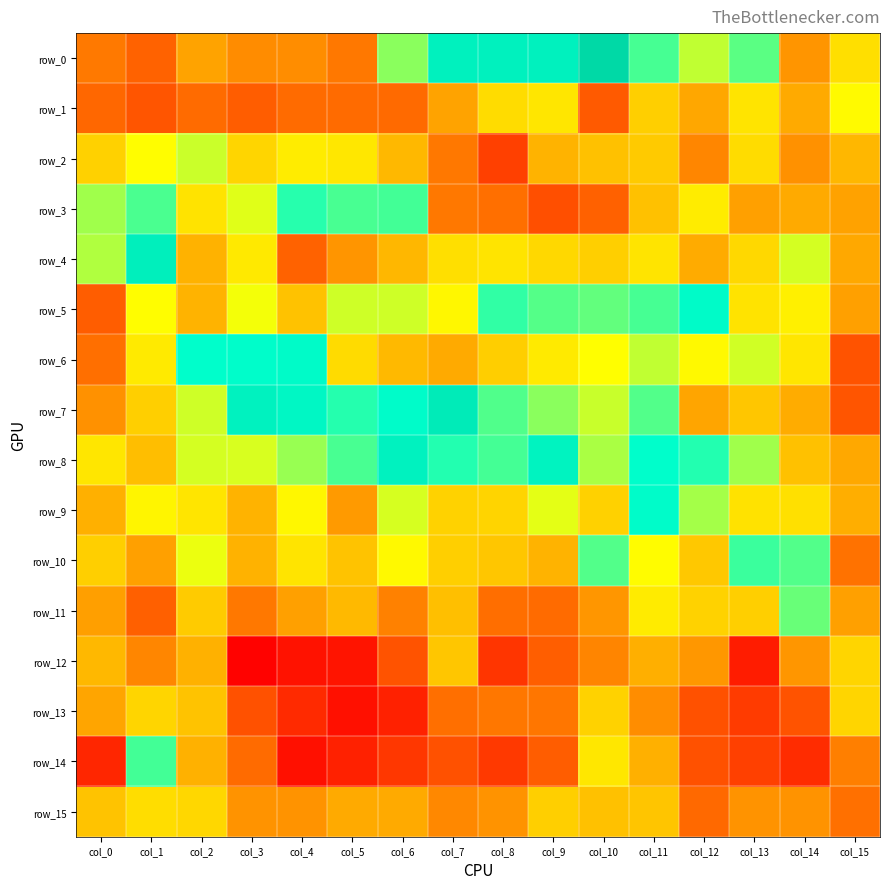

Reading left to right, extract all data points from this chart.

row_0: 0.4	0.4	0.5	0.4	0.4	0.4	0.8	1.0	1.0	1.0	1.1	0.9	0.7	0.8	0.5	0.6
row_1: 0.4	0.4	0.4	0.4	0.4	0.4	0.4	0.5	0.6	0.6	0.4	0.6	0.5	0.6	0.5	0.7
row_2: 0.6	0.7	0.7	0.6	0.7	0.6	0.5	0.4	0.3	0.5	0.5	0.6	0.4	0.6	0.5	0.5
row_3: 0.8	0.8	0.6	0.7	0.9	0.9	0.9	0.4	0.4	0.4	0.4	0.5	0.6	0.5	0.5	0.5
row_4: 0.8	1.0	0.5	0.6	0.4	0.5	0.5	0.6	0.6	0.6	0.6	0.6	0.5	0.6	0.7	0.5
row_5: 0.4	0.7	0.5	0.7	0.5	0.7	0.7	0.7	0.9	0.8	0.8	0.9	0.9	0.6	0.7	0.5
row_6: 0.4	0.6	0.9	0.9	0.9	0.6	0.5	0.5	0.6	0.6	0.7	0.7	0.7	0.7	0.6	0.4
row_7: 0.5	0.6	0.7	1.0	1.0	0.9	0.9	1.0	0.8	0.8	0.7	0.8	0.5	0.6	0.5	0.4
row_8: 0.6	0.5	0.7	0.7	0.8	0.9	1.0	0.9	0.9	1.0	0.8	0.9	0.9	0.8	0.5	0.5
row_9: 0.5	0.7	0.6	0.5	0.7	0.5	0.7	0.6	0.6	0.7	0.6	0.9	0.8	0.6	0.6	0.5
row_10: 0.6	0.5	0.7	0.5	0.6	0.6	0.7	0.6	0.6	0.5	0.8	0.7	0.6	0.9	0.8	0.4
row_11: 0.5	0.4	0.6	0.4	0.5	0.5	0.4	0.5	0.4	0.4	0.5	0.6	0.6	0.6	0.8	0.5
row_12: 0.5	0.4	0.5	0.3	0.3	0.3	0.4	0.6	0.3	0.4	0.4	0.5	0.5	0.3	0.5	0.6
row_13: 0.5	0.6	0.5	0.4	0.3	0.3	0.3	0.4	0.4	0.4	0.6	0.4	0.4	0.3	0.4	0.6
row_14: 0.3	0.9	0.5	0.4	0.3	0.3	0.3	0.4	0.3	0.4	0.6	0.5	0.4	0.3	0.3	0.4
row_15: 0.6	0.6	0.6	0.5	0.5	0.5	0.5	0.4	0.5	0.6	0.5	0.6	0.4	0.5	0.5	0.4